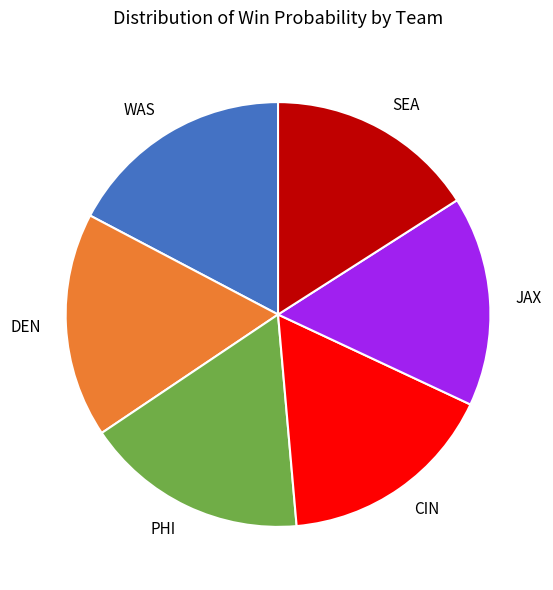

How many segments does this pie chart have?

6